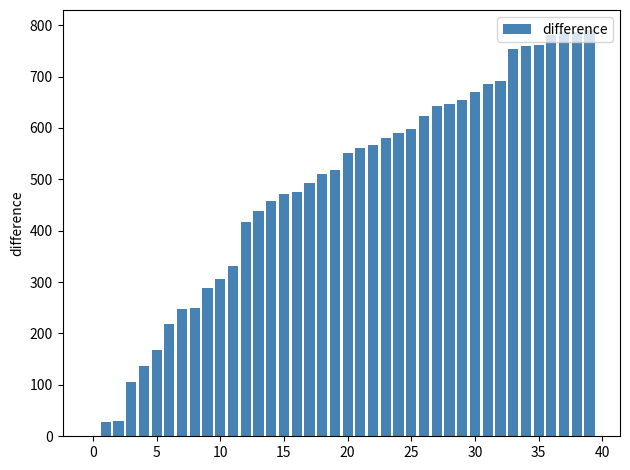

What is the greatest value displayed?

790